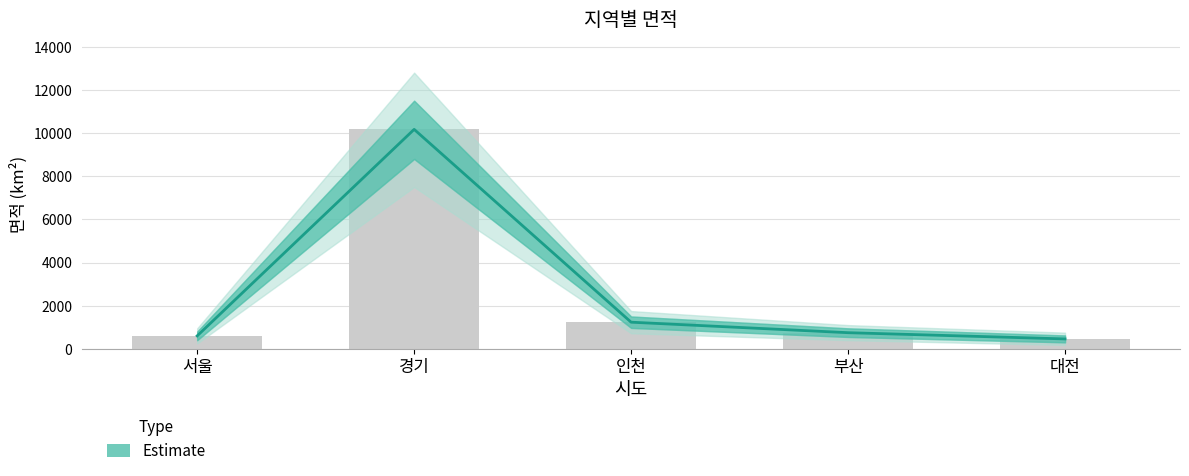

Is it true that the value at 서울 is 124.4?

False